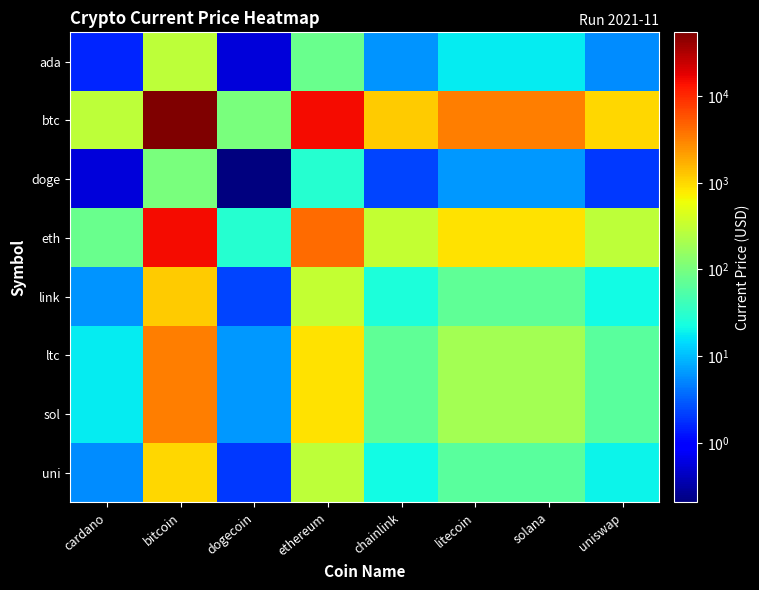

What is the minimum value shown in the chart?

0.2